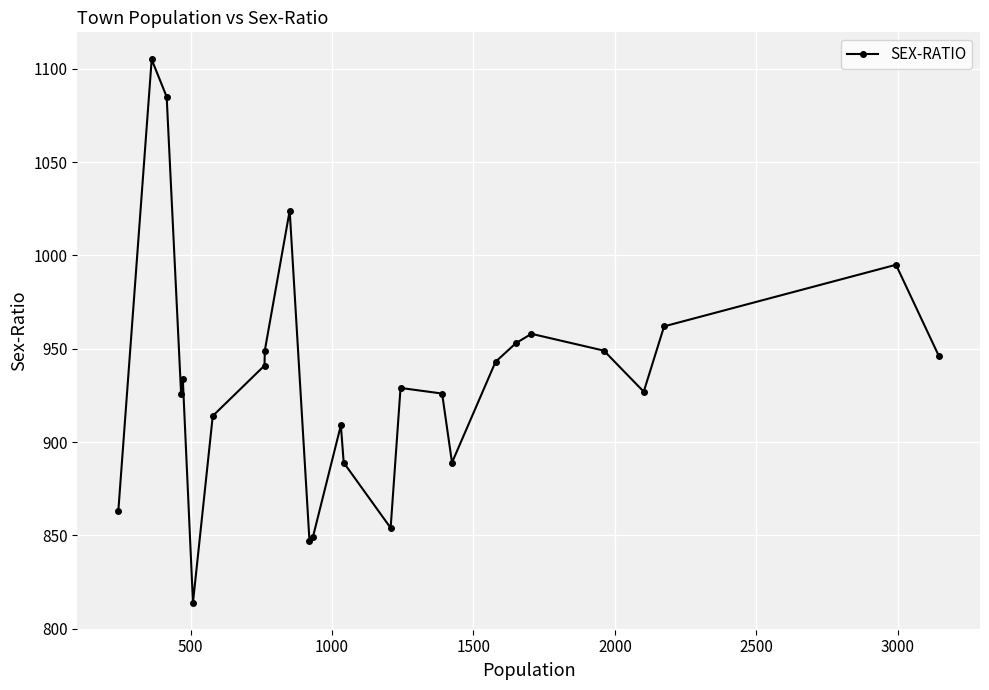

What is the value of the 10th point from the left?

1024